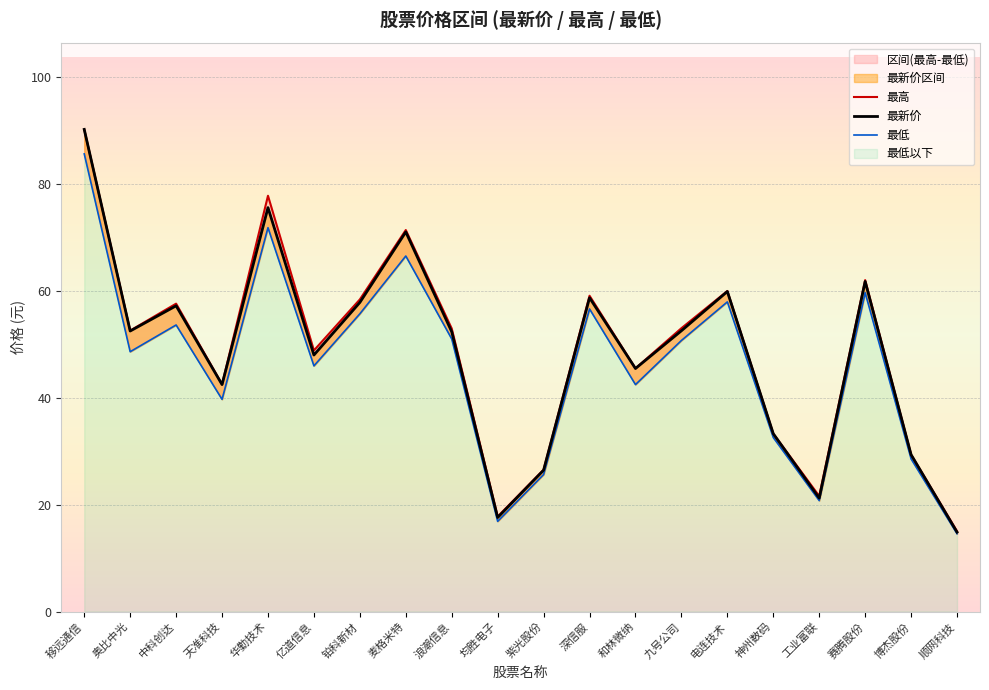

True or false: 最低 and 最新价 intersect in this chart.

False